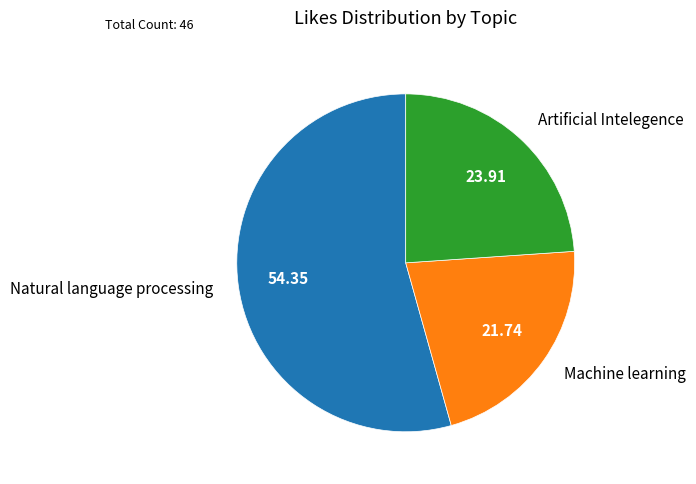

Rank the categories by value from lowest to highest.

Machine learning, Artificial Intelegence, Natural language processing